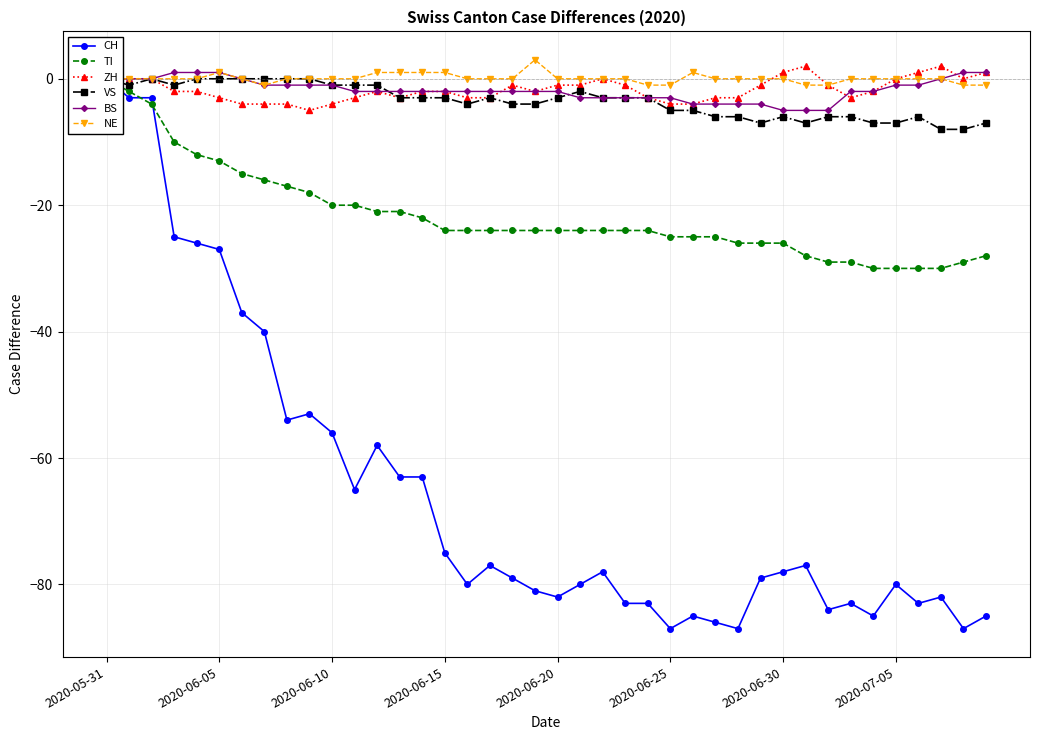

What is the difference between the maximum and minimum values in the NE series?

4